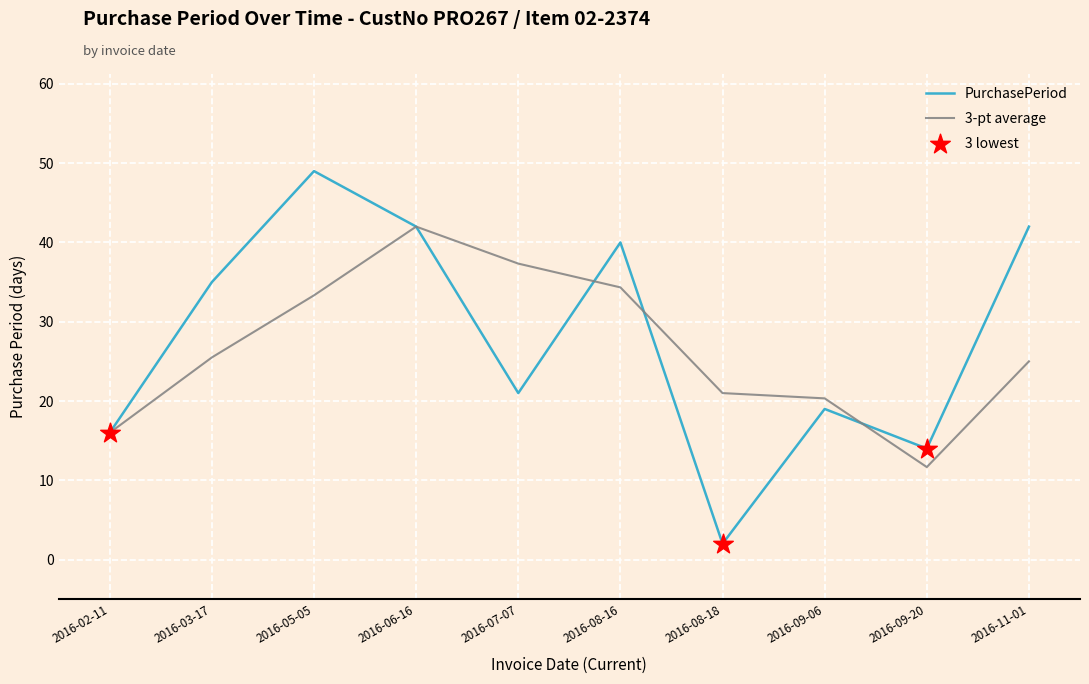

Which series has the widest spread of values?

PurchasePeriod